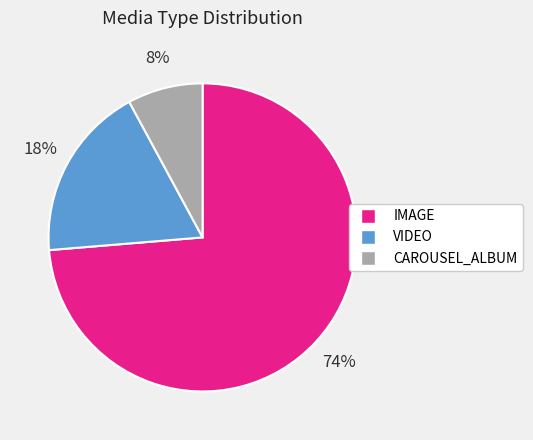

Which slice is the largest?

IMAGE